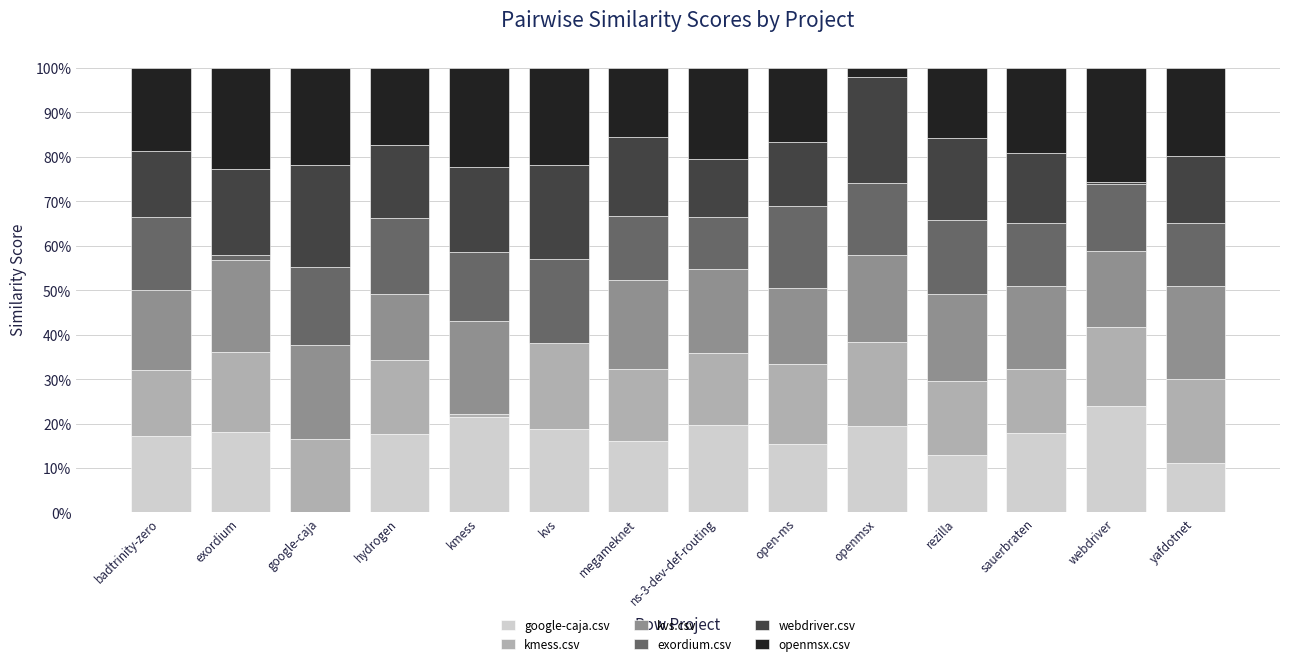

Does the chart contain stacked bars?

Yes